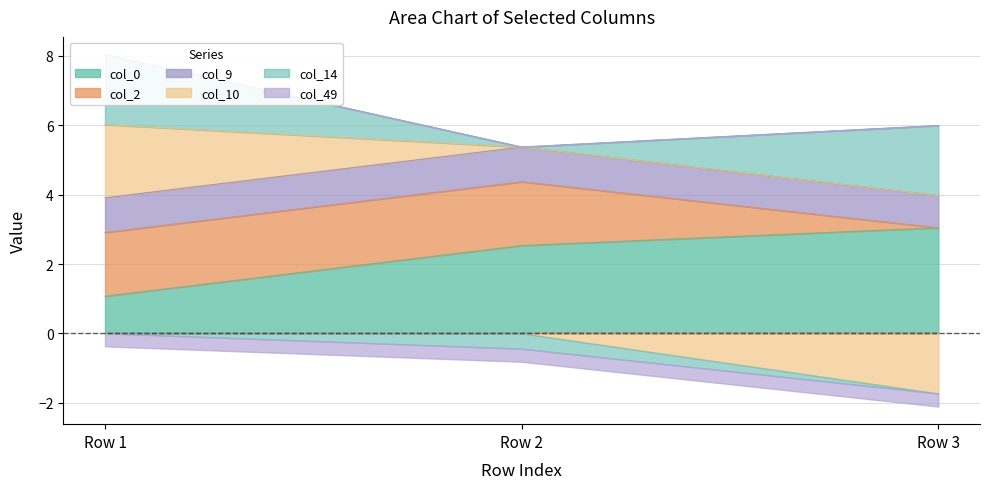

What is the spread (max minus min) of values at Row 3?

4.8